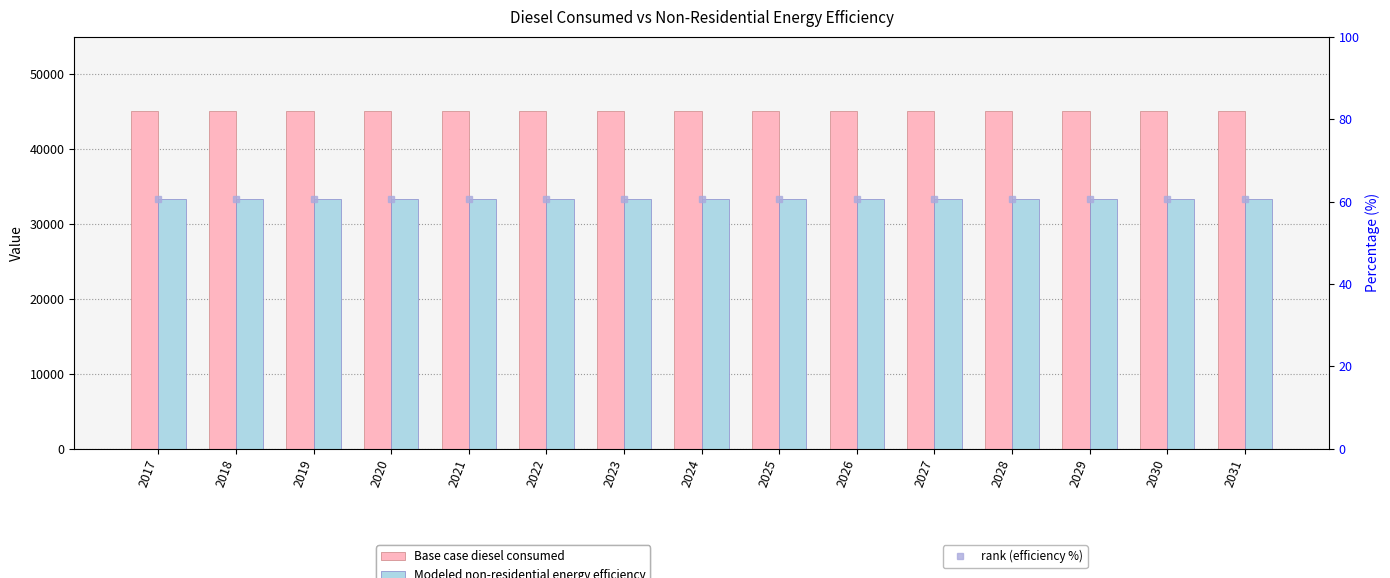

What is the sum of all Base case diesel consumed values?

677112.4